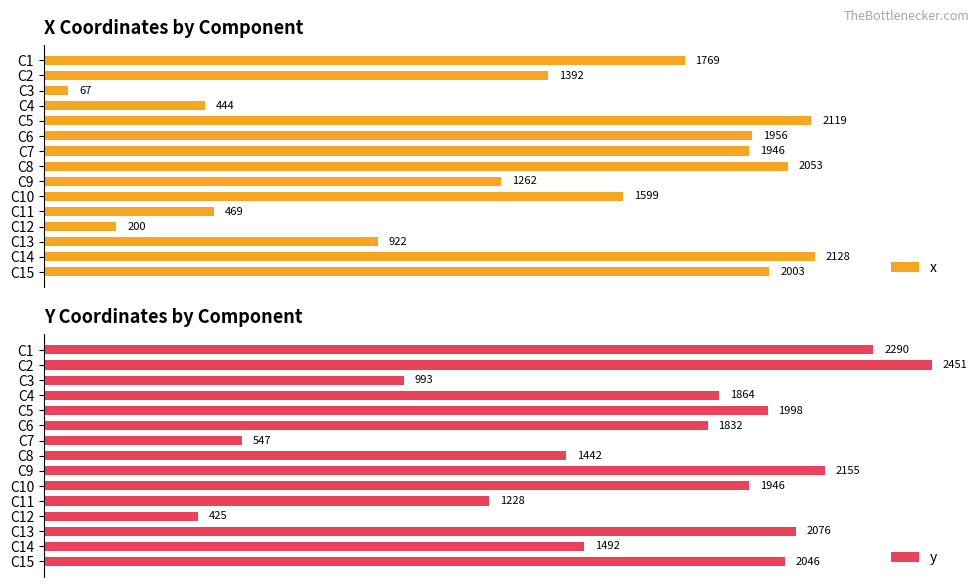

What is the minimum value shown in the chart?

67